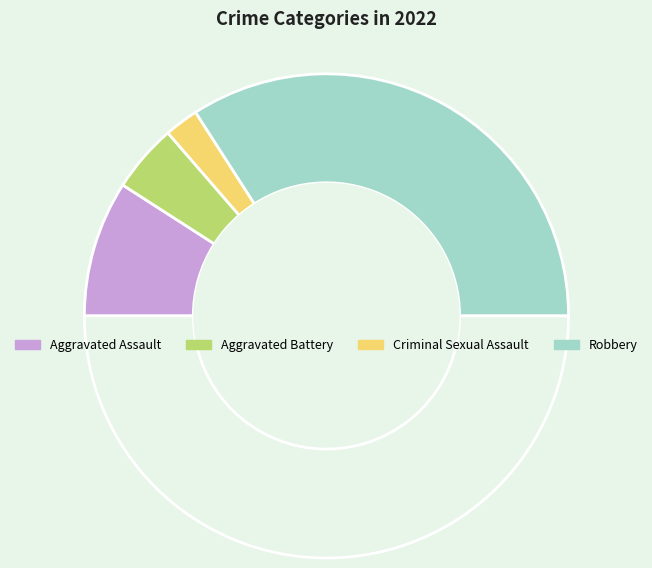

Count the number of slices in the pie.

5